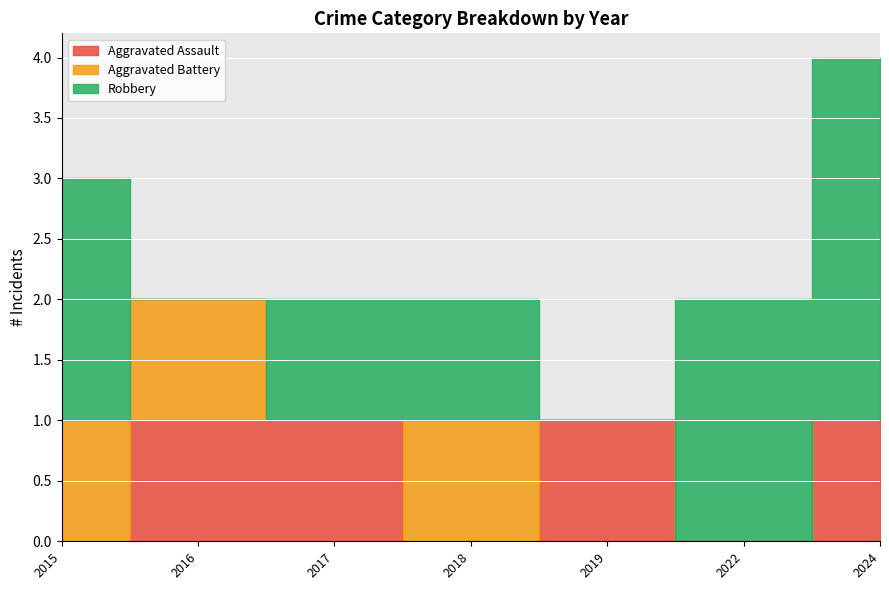

At 2017, list the series in order from smallest to largest.

Aggravated Battery, Aggravated Assault, Robbery